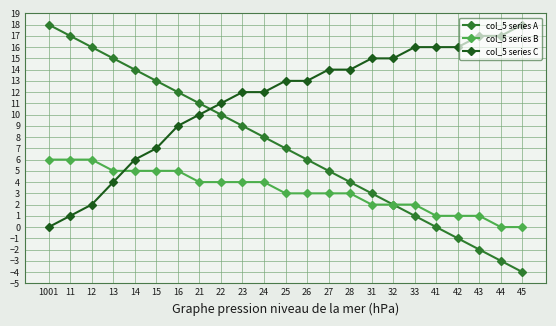

How many lines are shown in the chart?

3